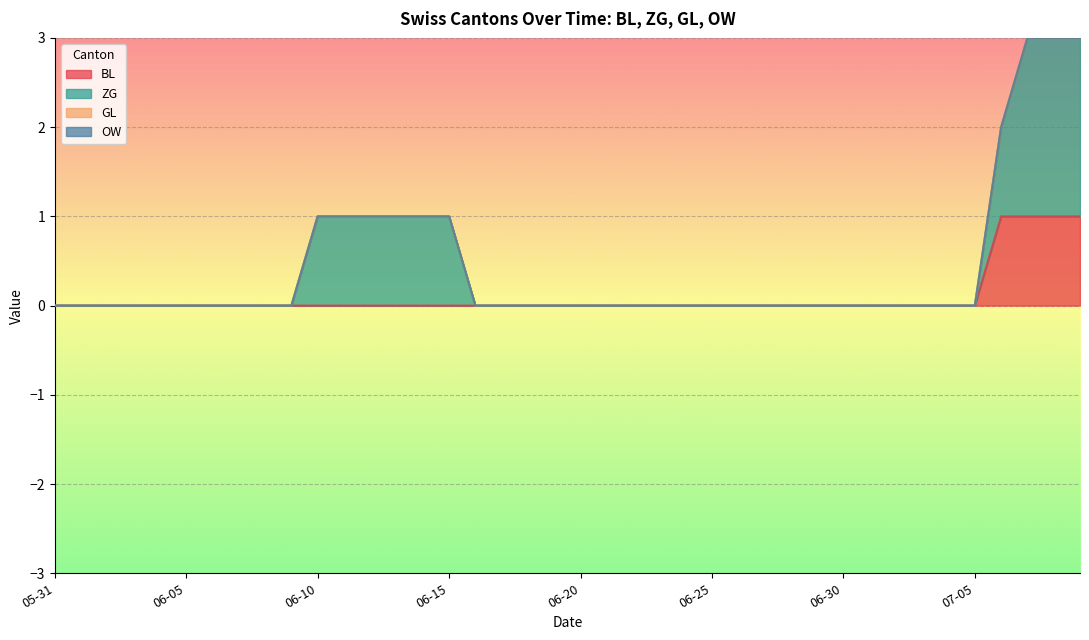

Which series has the widest spread of values?

ZG